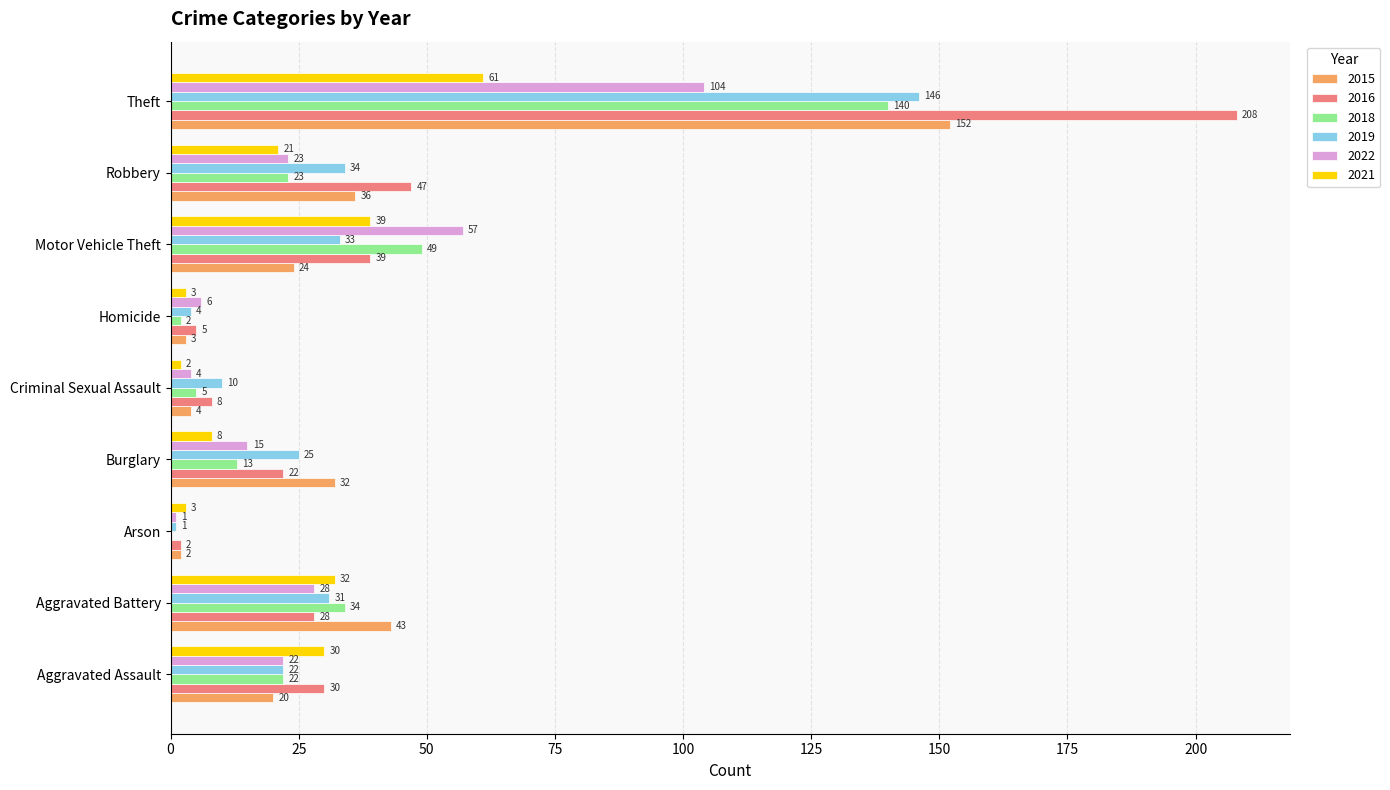

What is the average value of the 2015 series?

35